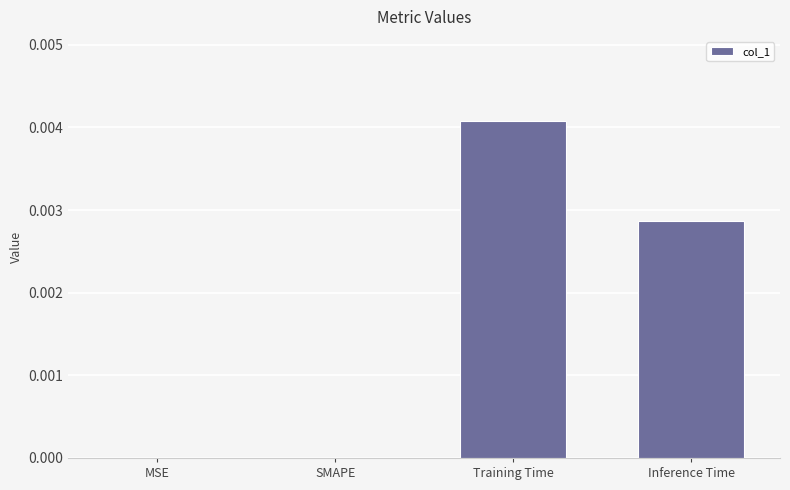

The value at Training Time is 0.0. True or false?

True